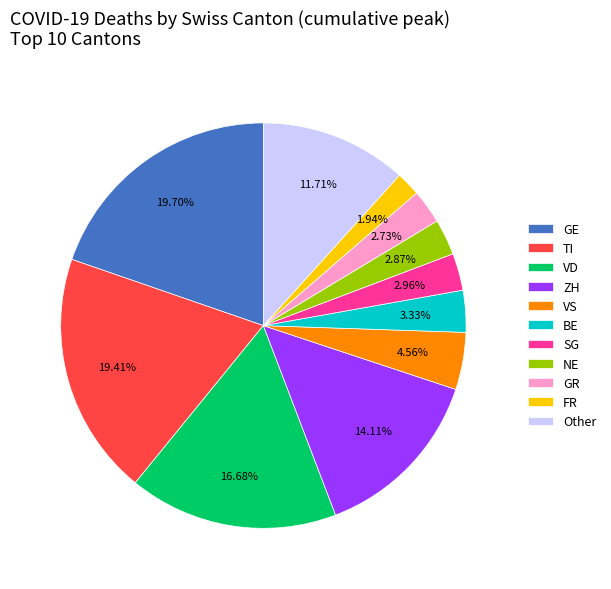

Count the number of slices in the pie.

11